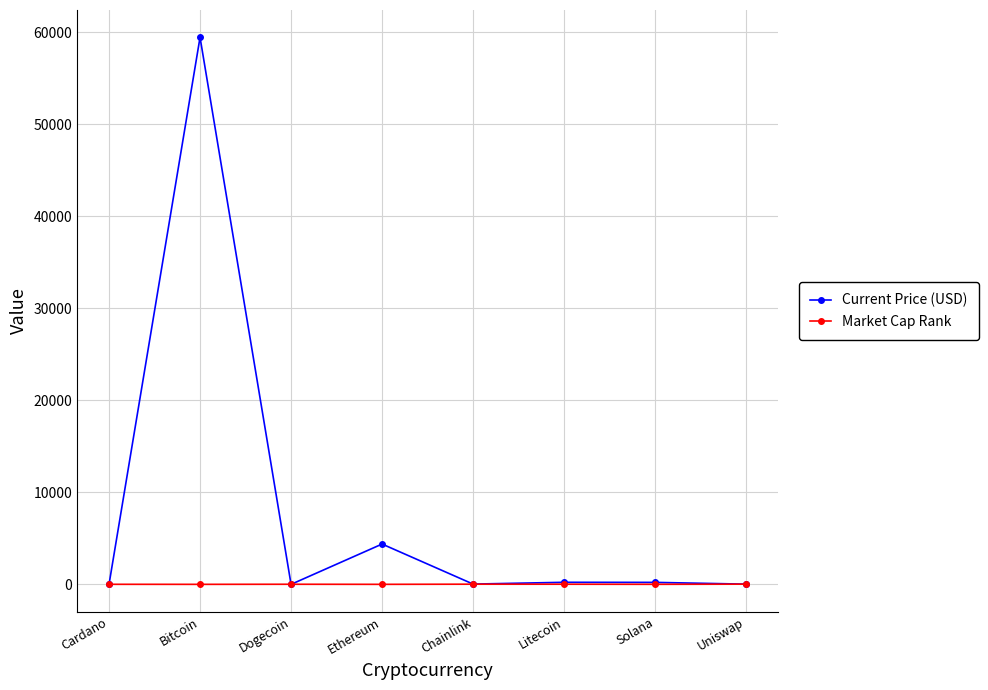

What position from the left is Litecoin?

6